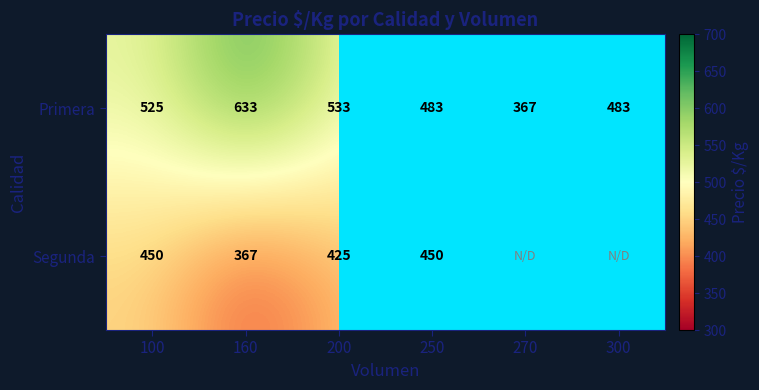

What is the minimum value for Primera?

367